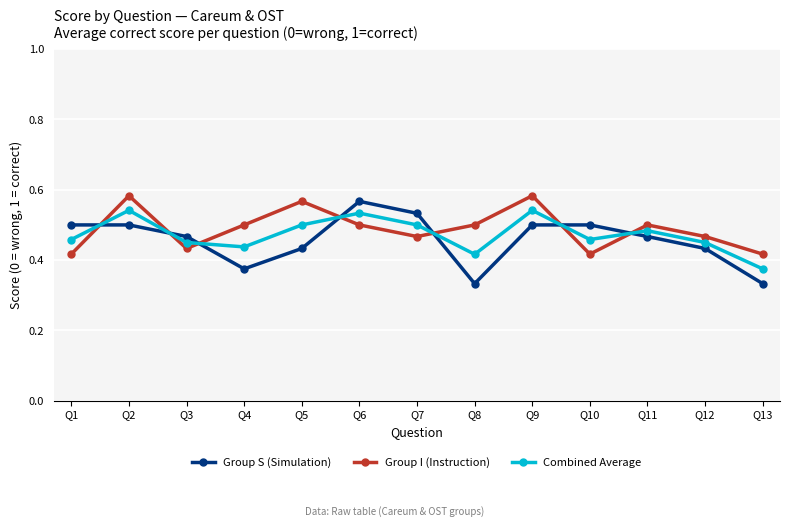

Is it true that Group I (Instruction) equals 0.5 at Q12?

True